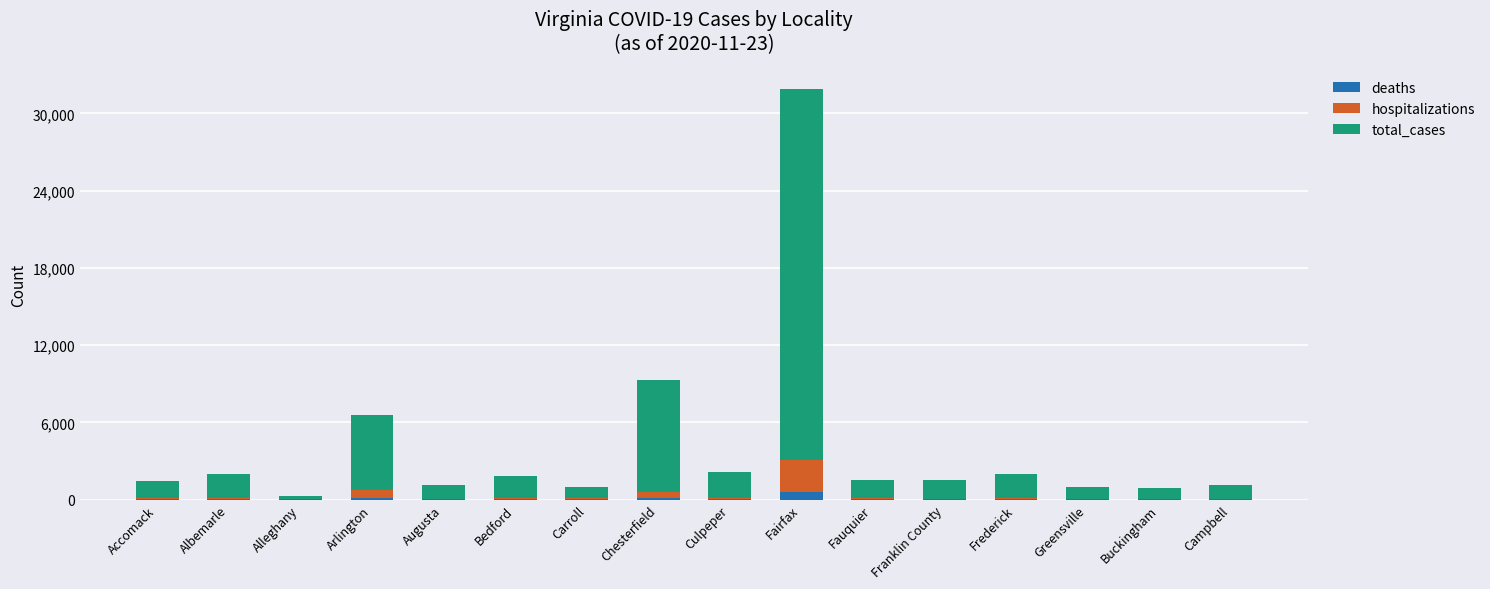

At which category is the sum across all series the highest?

Fairfax